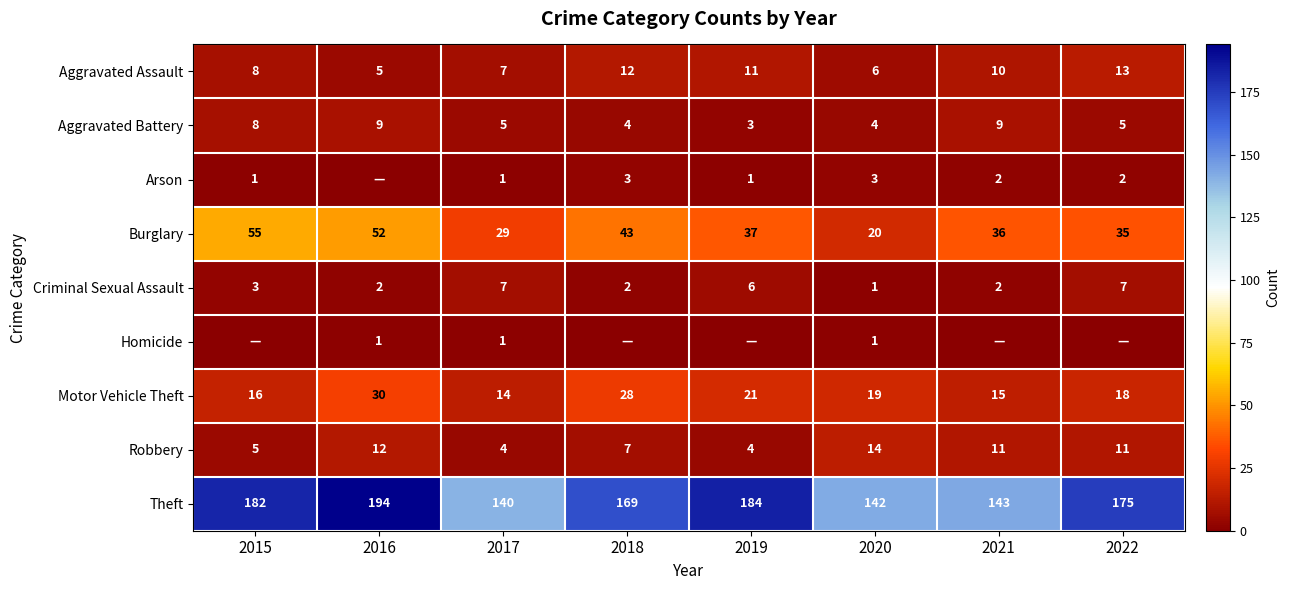

What is the total value across all series at 2017?

208